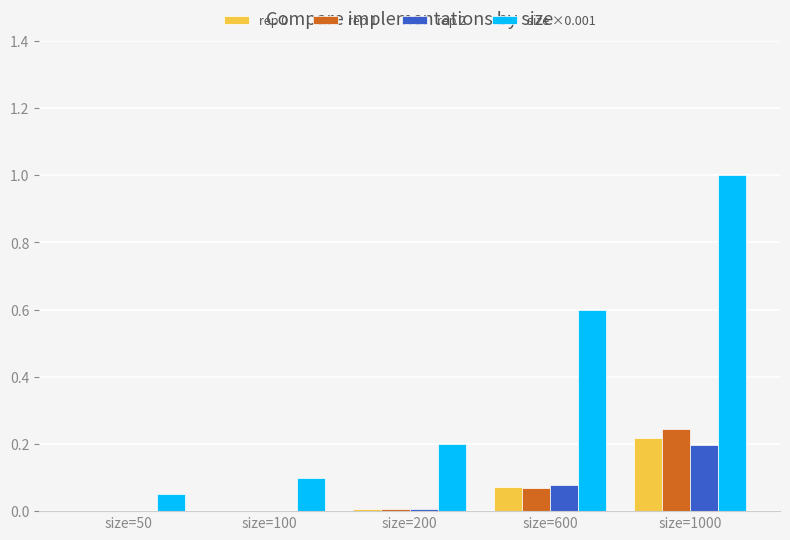

What is the sum of all rep 2 values?

0.3